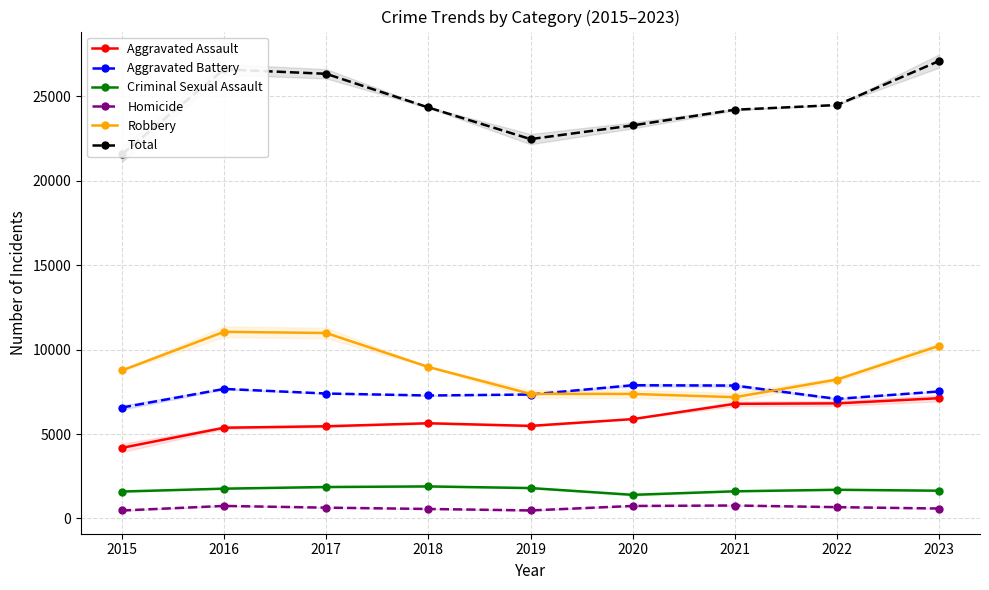

How many values in the Robbery series exceed 8764?

4